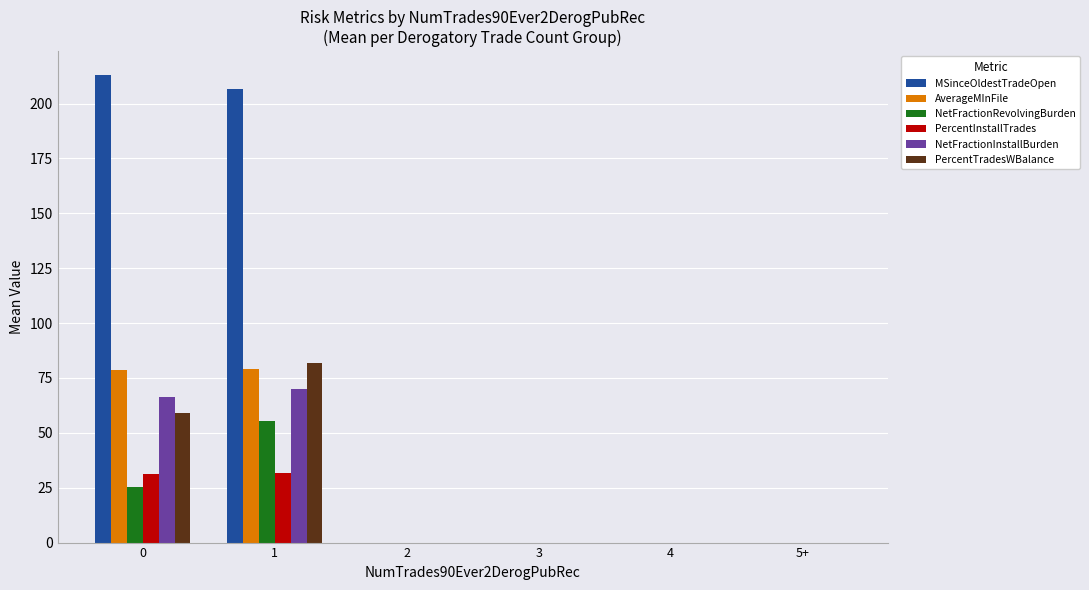

The value of MSinceOldestTradeOpen at 4 is 107.6. True or false?

False